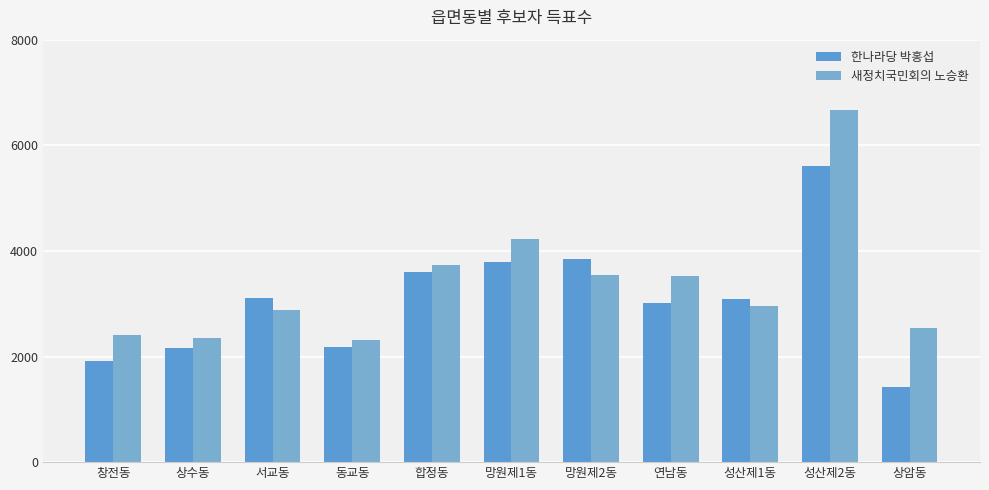

What is the sum of the 새정치국민회의 노승환 values at 창전동 and 서교동?

5281